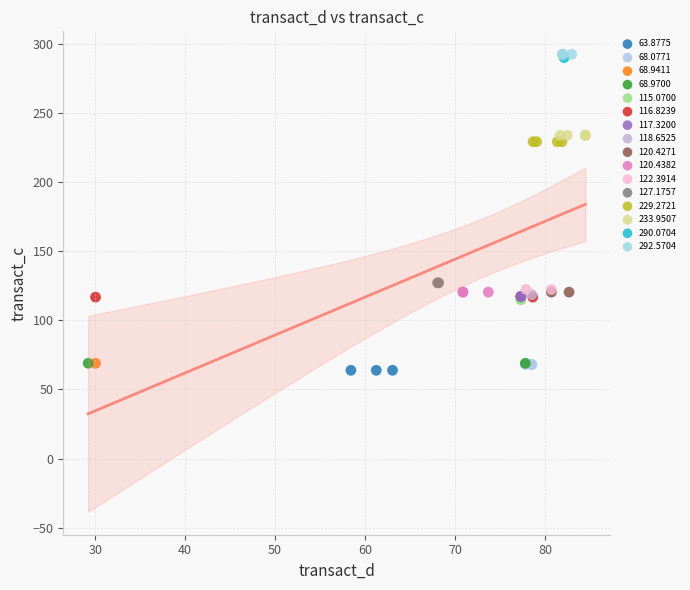

What are all the series names shown in the legend?

63.8775, 68.0771, 68.9411, 68.9700, 115.0700, 116.8239, 117.3200, 118.6525, 120.4271, 120.4382, 122.3914, 127.1757, 229.2721, 233.9507, 290.0704, 292.5704